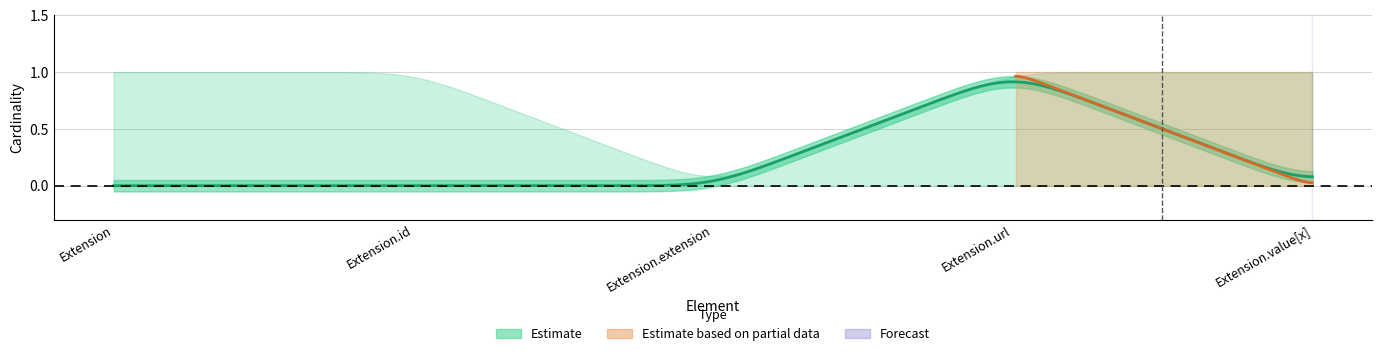

Count the max_cardinality_upper values in the range 1 to 2.

4